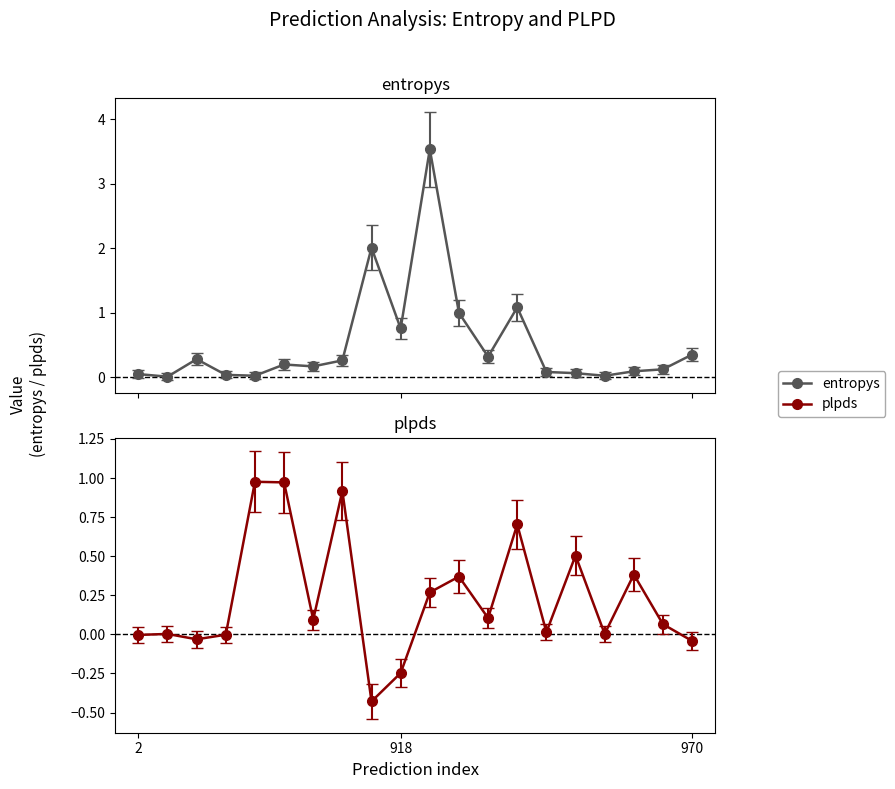

In plpds, how many points are lower than both neighbors (excluding endpoints)?

6